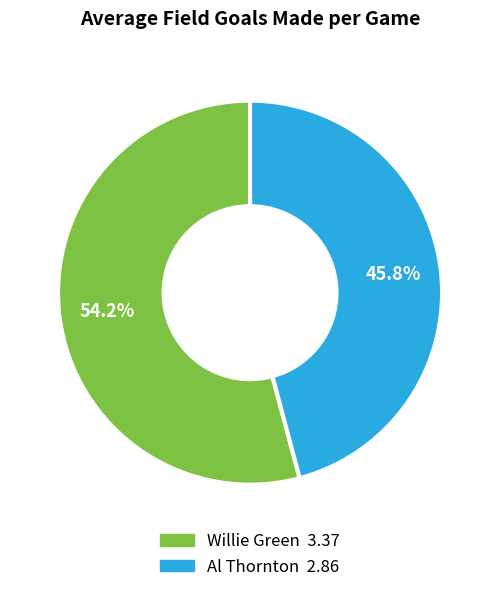

The Willie Green slice represents 54% of the pie. True or false?

True